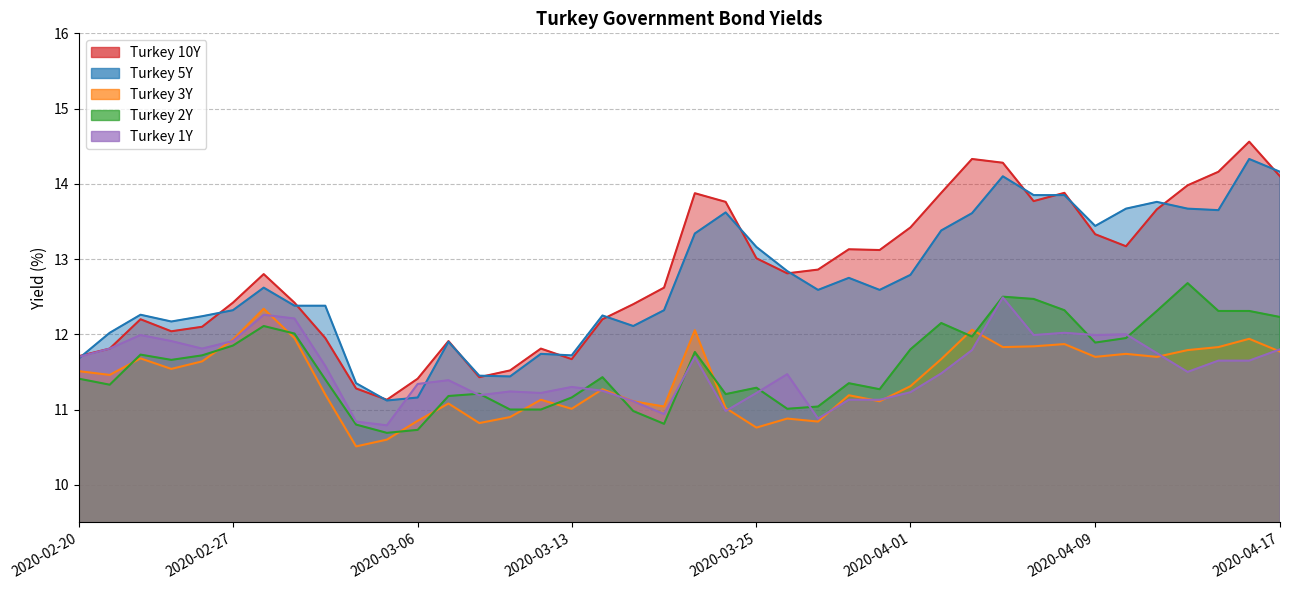

What is the minimum value for Turkey 2Y?

10.7